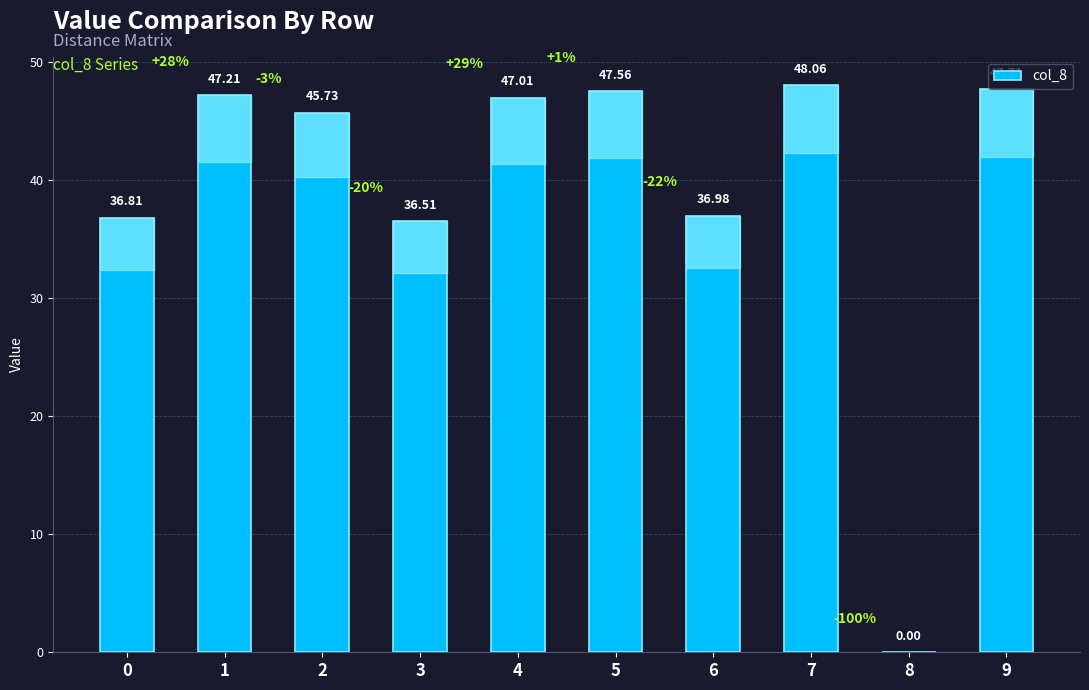

The chart shows a value of 47.7 at 9. True or false?

True